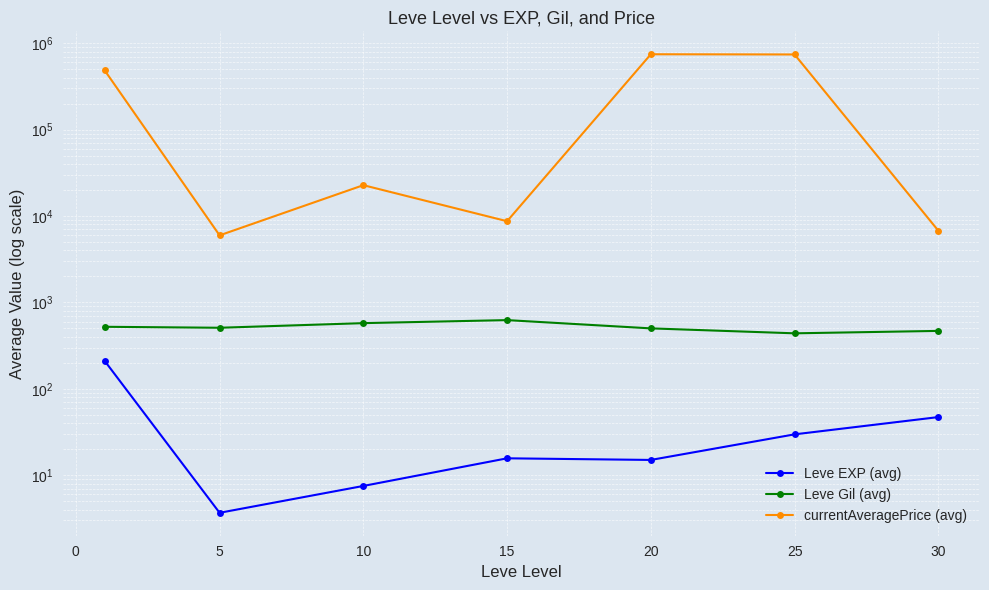

What are all the series names shown in the legend?

Leve EXP (avg), Leve Gil (avg), currentAveragePrice (avg)